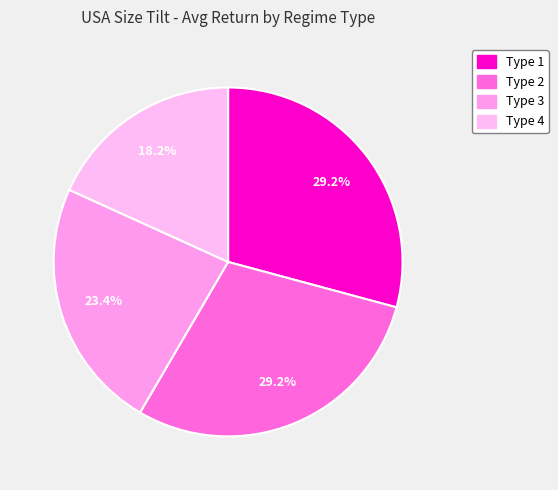

Does any single category account for the majority?

No